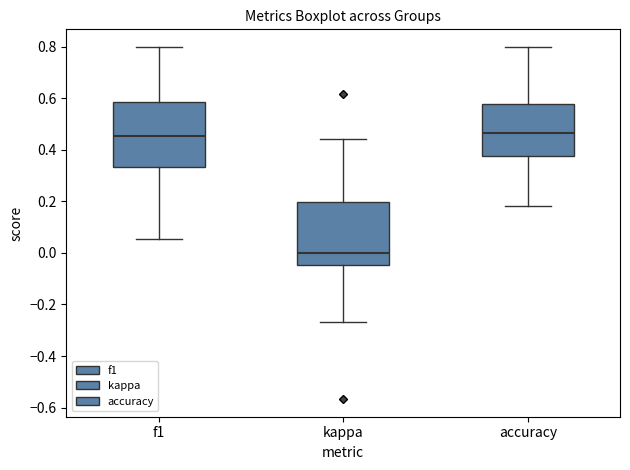

Reading left to right, transcribe this box plot: for each box, give where its median line is, the range the box spans, and where its two whiskers end, as read against the y-axis. The values are not printed on the chart, so give them approximately, as read against the axis.

f1: median 0.46, box 0.34 to 0.58, whiskers 0.06 to 0.80
kappa: median 0.00, box -0.04 to 0.20, whiskers -0.26 to 0.44
accuracy: median 0.46, box 0.38 to 0.58, whiskers 0.18 to 0.80